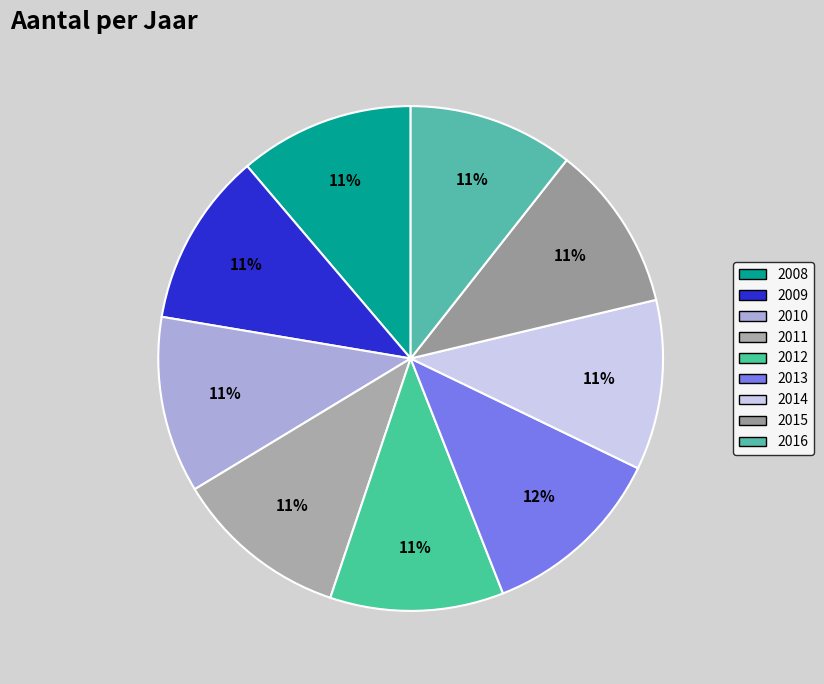

What is the ratio of the value at 2015 to the value at 2016?

1.0